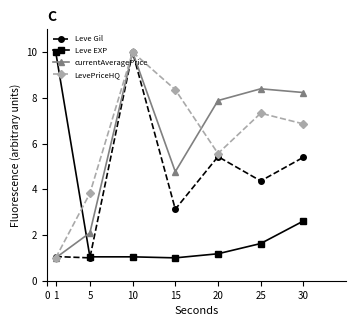

Reading left to right, what are all the values shown in this chart?

Leve Gil: 1.1	1.0	10.0	3.1	5.4	4.4	5.4
Leve EXP: 10.0	1.0	1.0	1.0	1.2	1.6	2.6
currentAveragePrice: 1.0	2.1	10.0	4.8	7.9	8.4	8.2
LevePriceHQ: 1.0	3.8	10.0	8.4	5.6	7.3	6.9